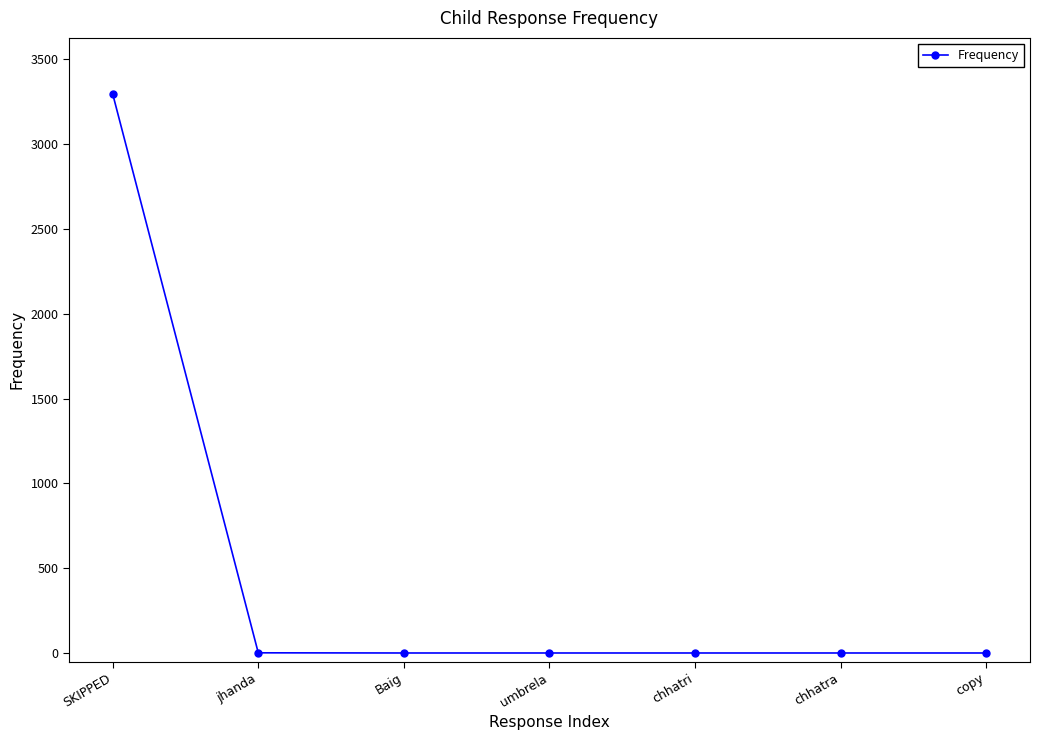

Count the number of categories in the chart.

7